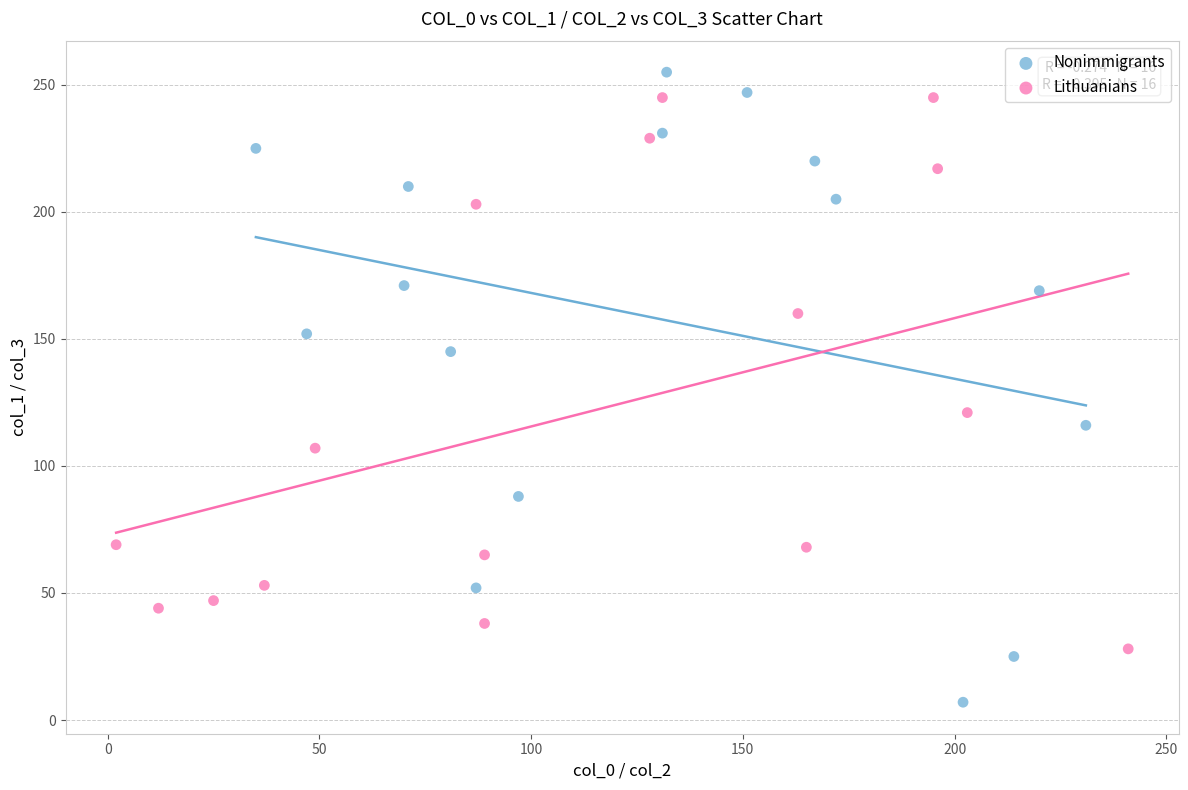

Which series has the largest Y range (max minus min)?

Nonimmigrants